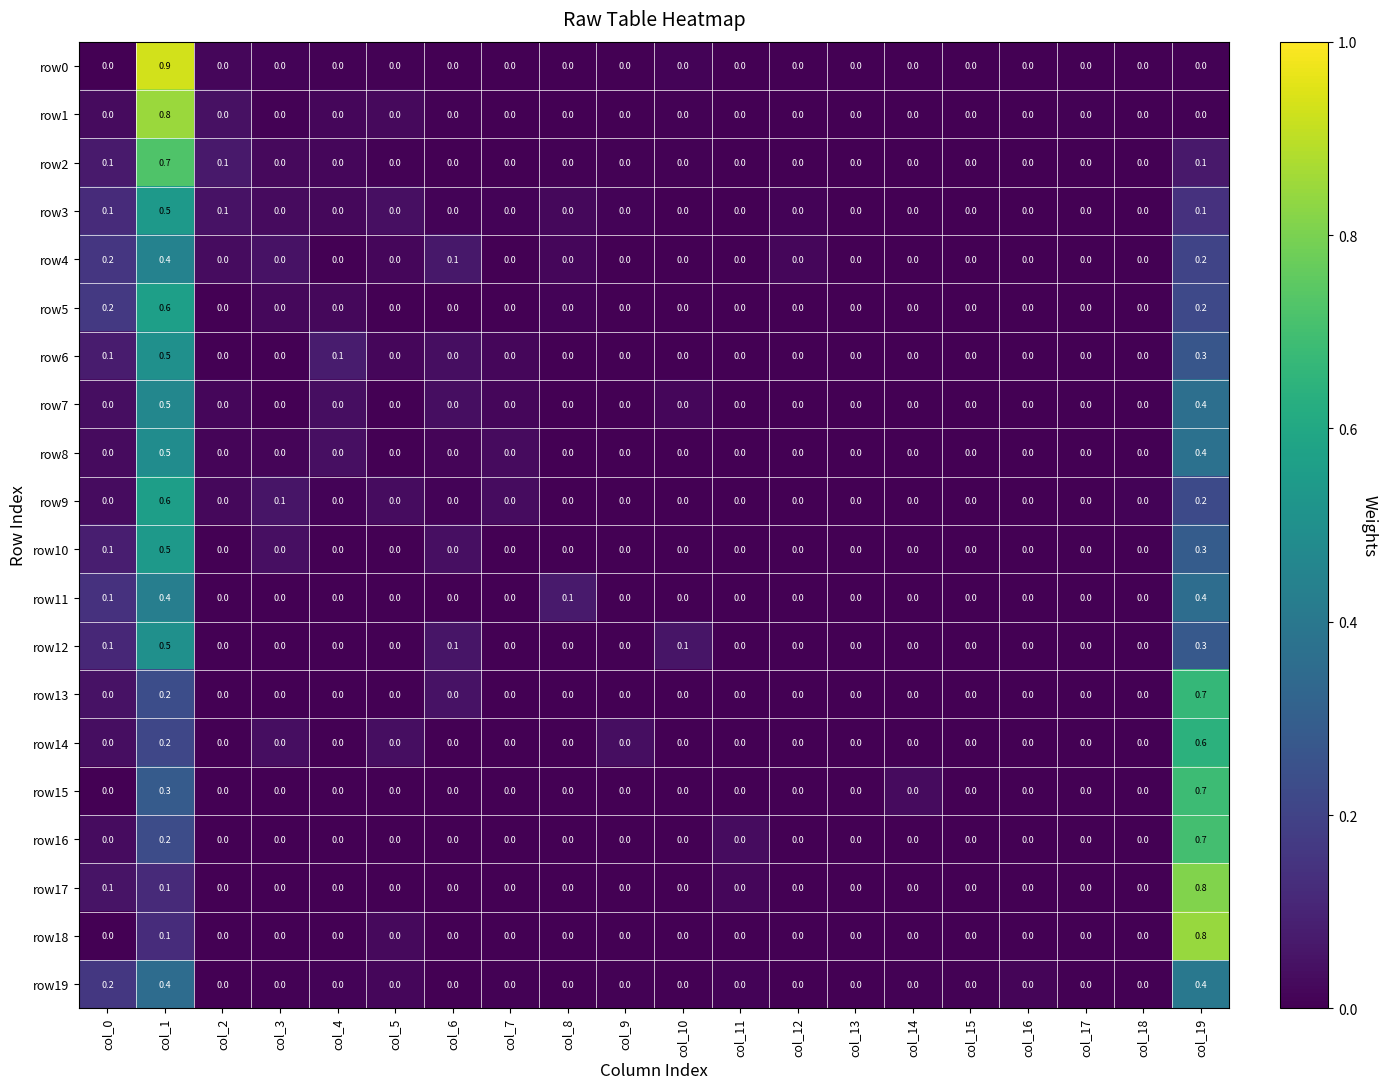

Is it true that row11 equals 0.0 at col_10?

True